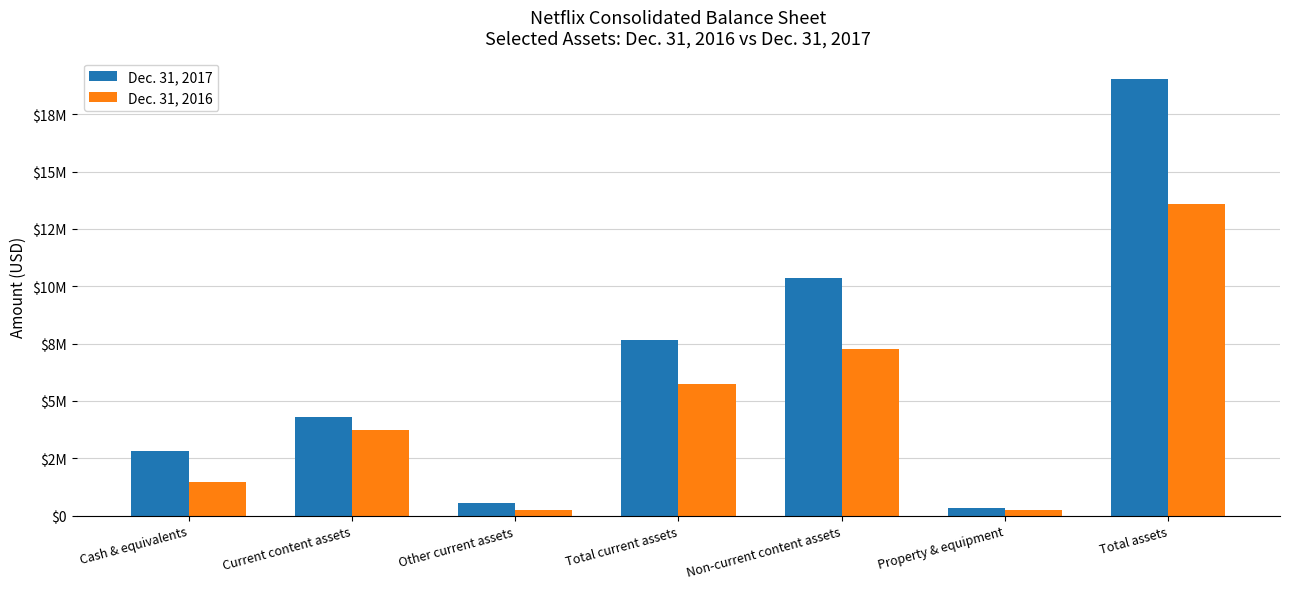

What are all the series names shown in the legend?

Dec. 31, 2017, Dec. 31, 2016